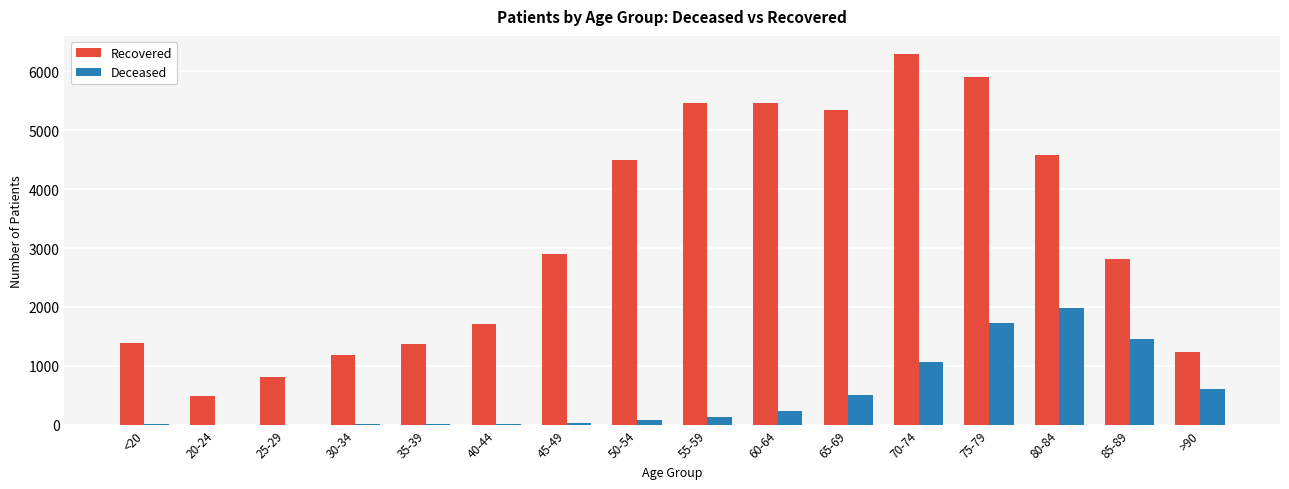

Which label corresponds to the largest value in the chart?

70-74